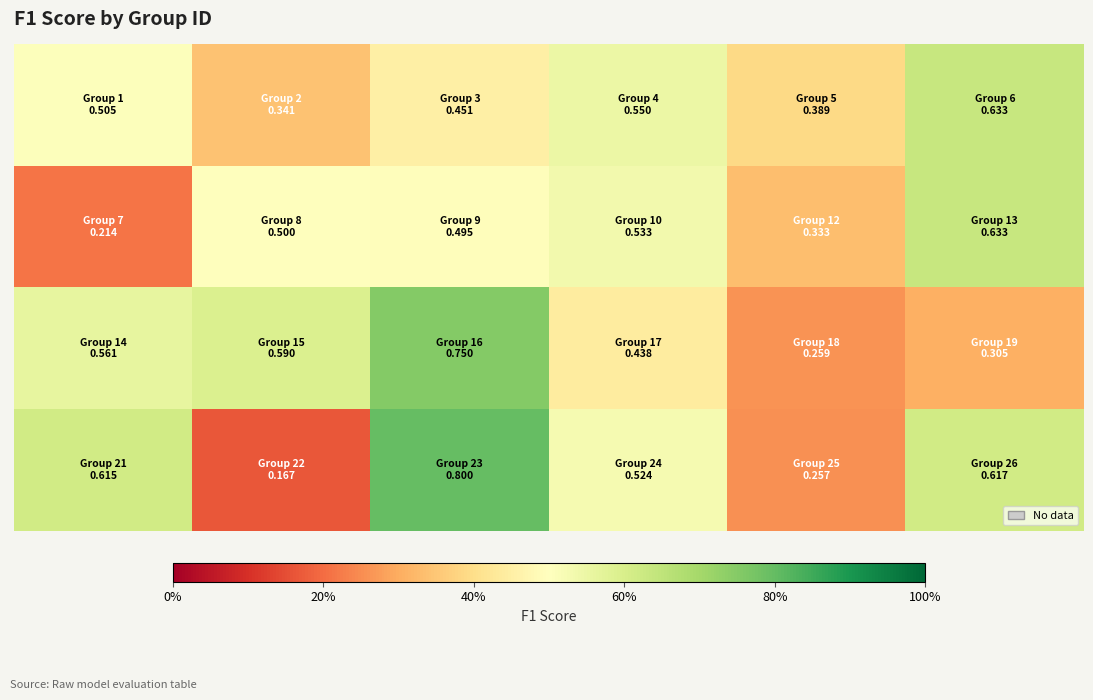

What is the greatest value displayed?

0.8